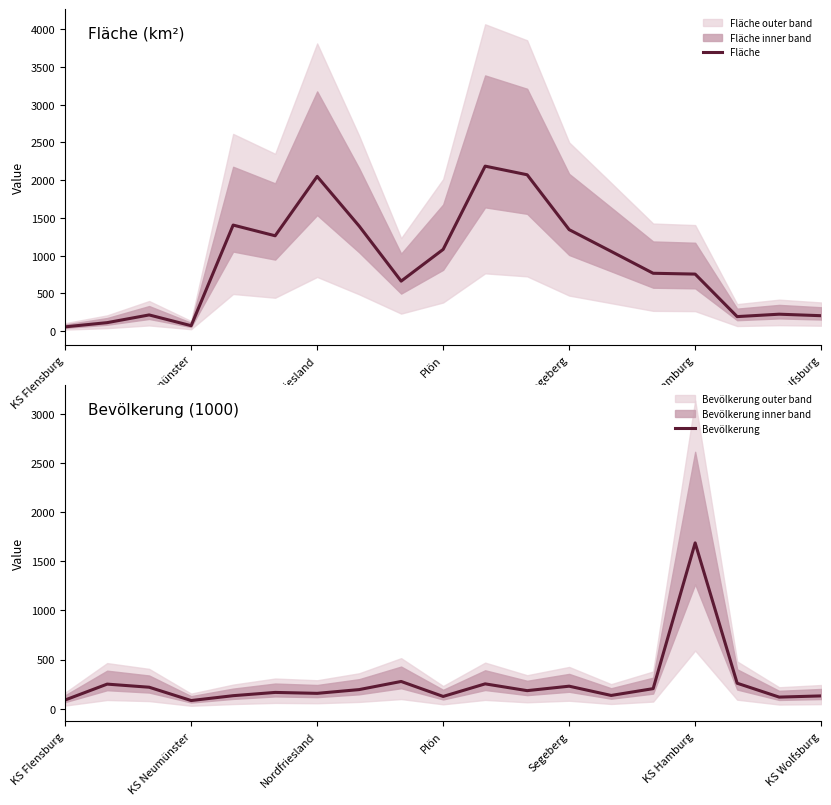

How many times do Fläche and Bevölkerung cross each other?

3